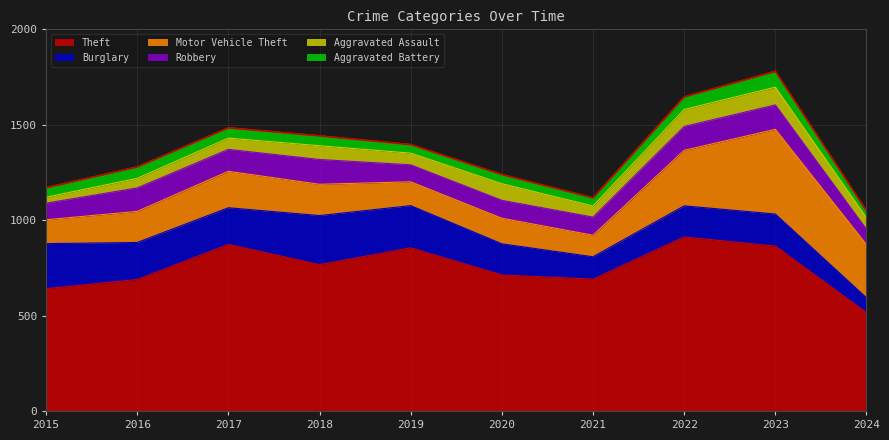

What is the value of the Aggravated Battery point at the 9th from the left?

83